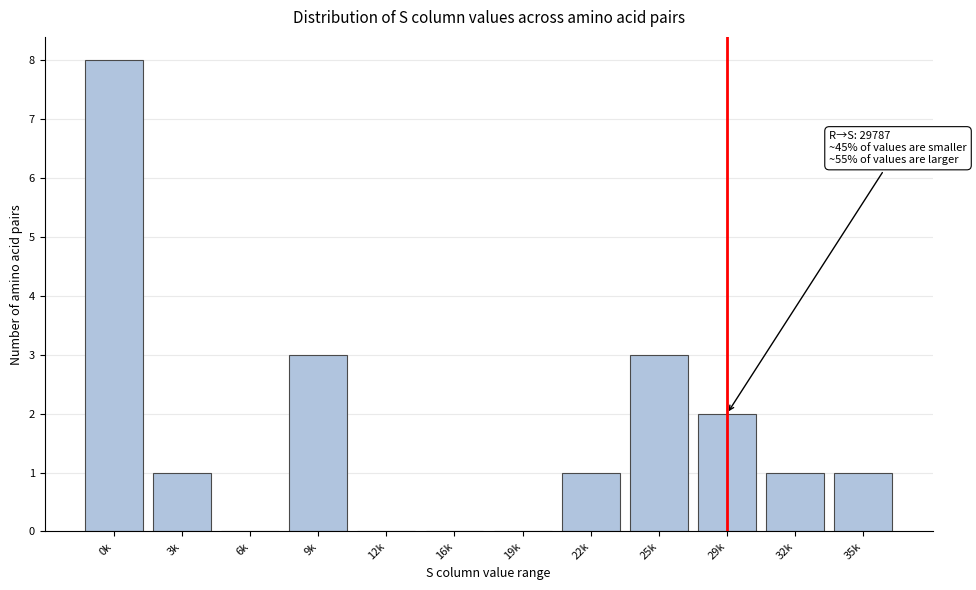

Reading left to right, extract all data points from this chart.

0k=8	3k=1	6k=0	9k=3	12k=0	16k=0	19k=0	22k=1	25k=3	29k=2	32k=1	35k=1